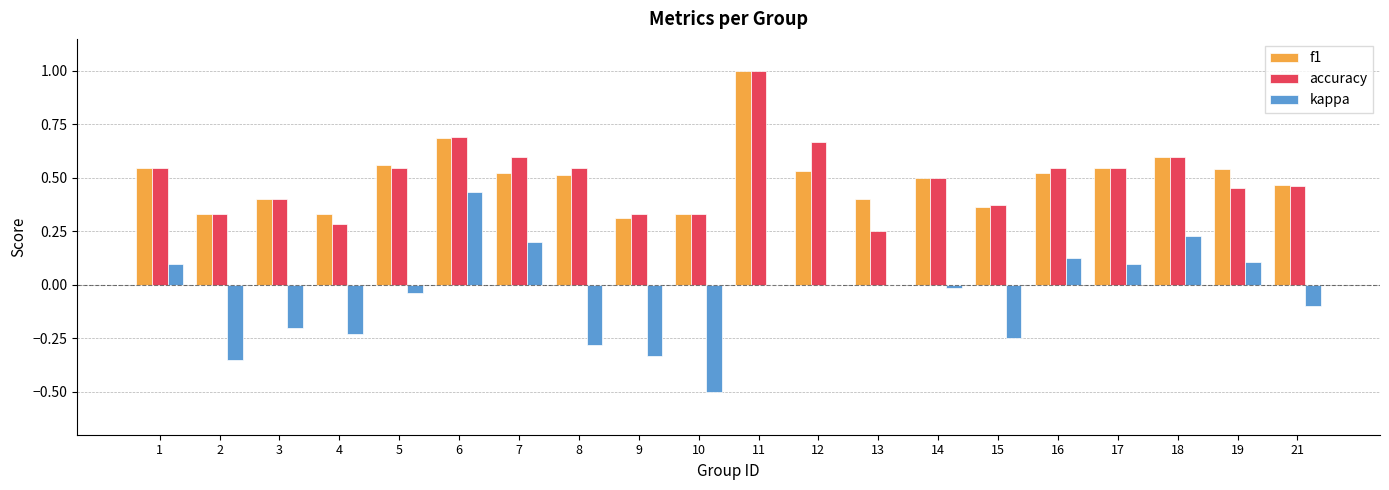

Is it true that f1 equals 0.5 at 10?

False